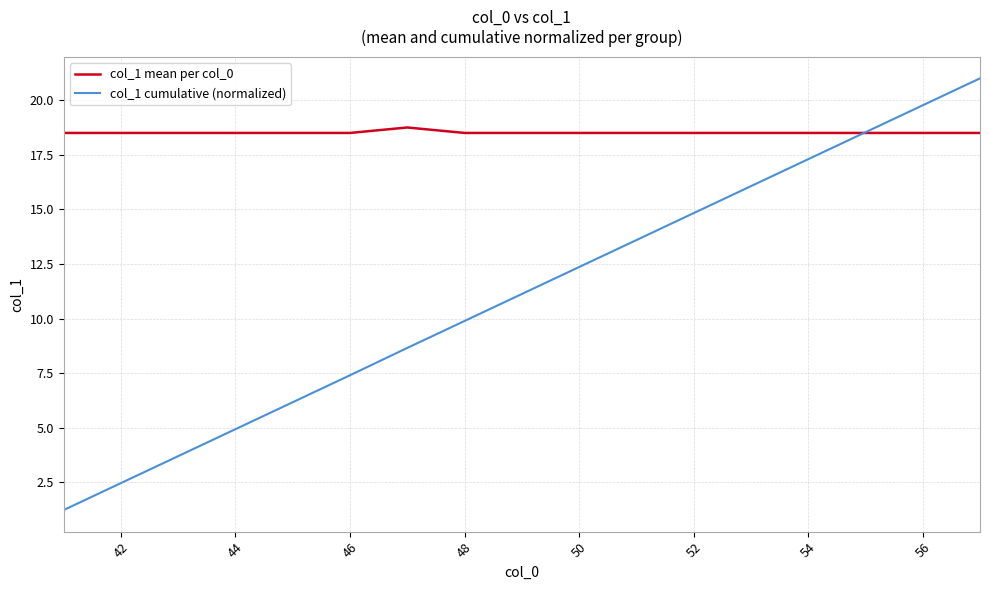

Which series has the largest range (max minus min)?

col_1 cumulative (normalized)